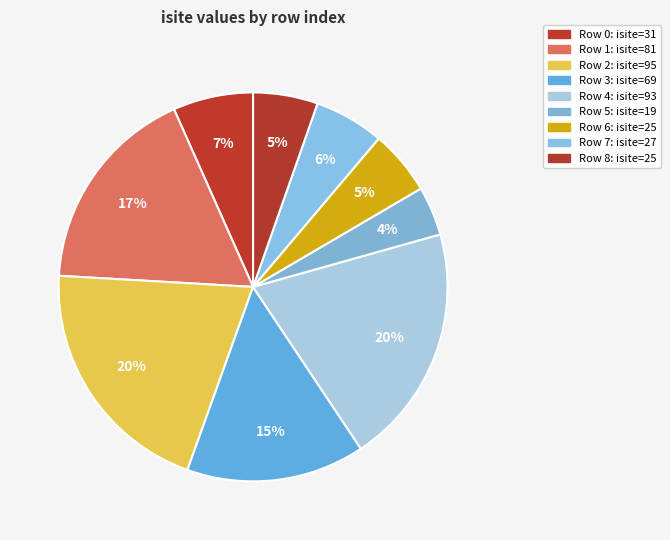

To the nearest percent, what is the difference between the largest and smallest slice percentages?

16%